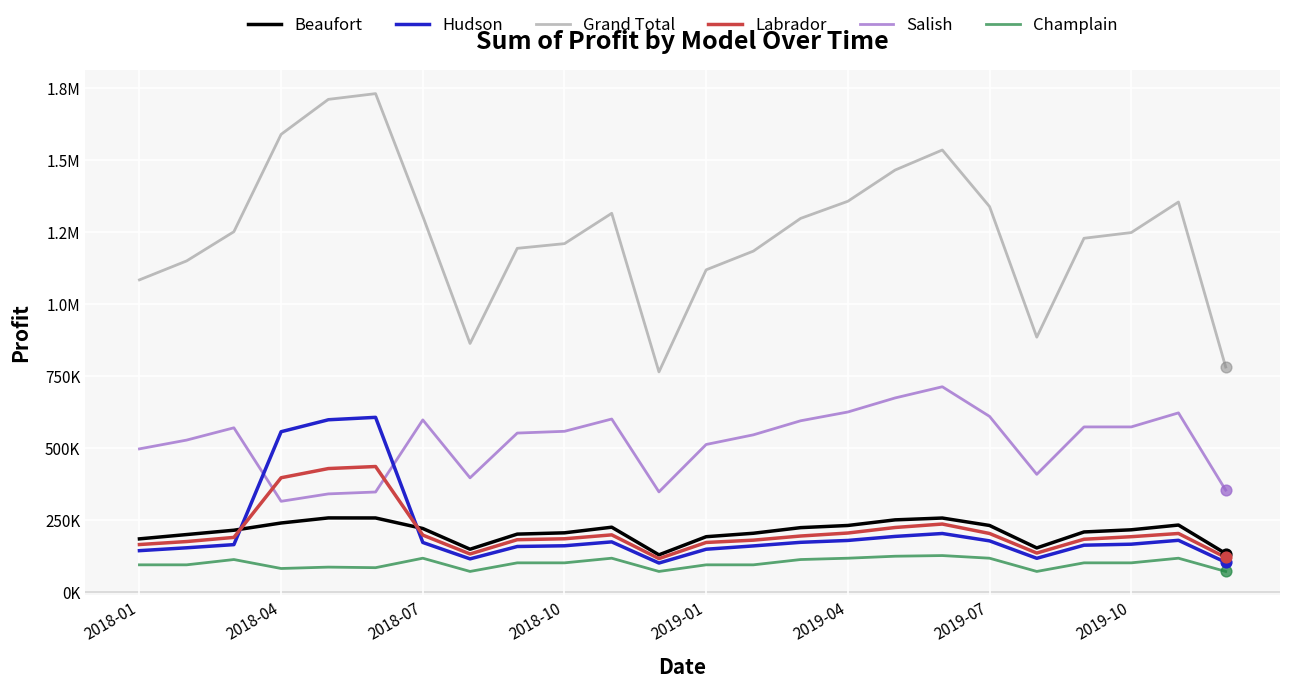

What are all the series names shown in the legend?

Beaufort, Hudson, Grand Total, Labrador, Salish, Champlain